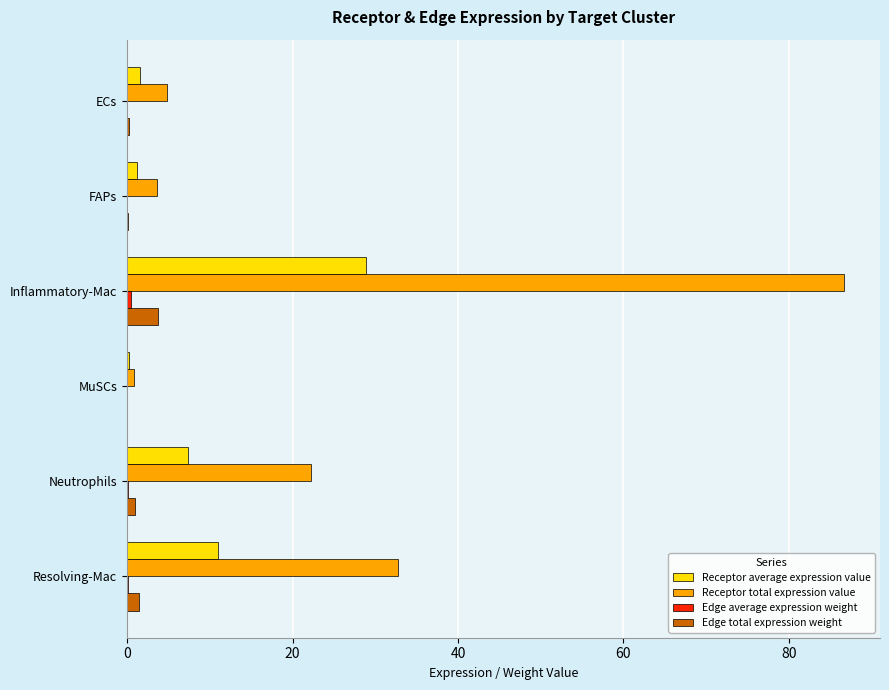

Reading left to right, transcribe all the data shown in this chart.

Receptor average expression value: 1.6	1.2	28.9	0.3	7.4	10.9
Receptor total expression value: 4.8	3.6	86.7	0.8	22.2	32.8
Edge average expression weight: 0.0	0.0	0.4	0.0	0.1	0.2
Edge total expression weight: 0.2	0.2	3.8	0.0	1.0	1.4